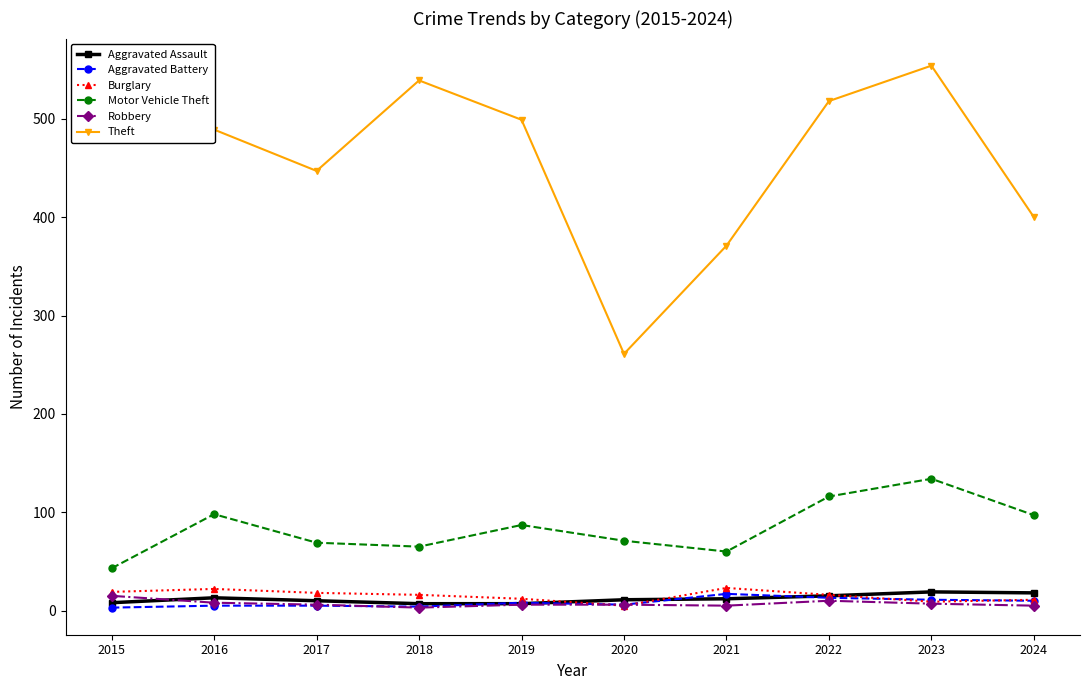

What is the difference between the maximum and minimum values in the Motor Vehicle Theft series?

91